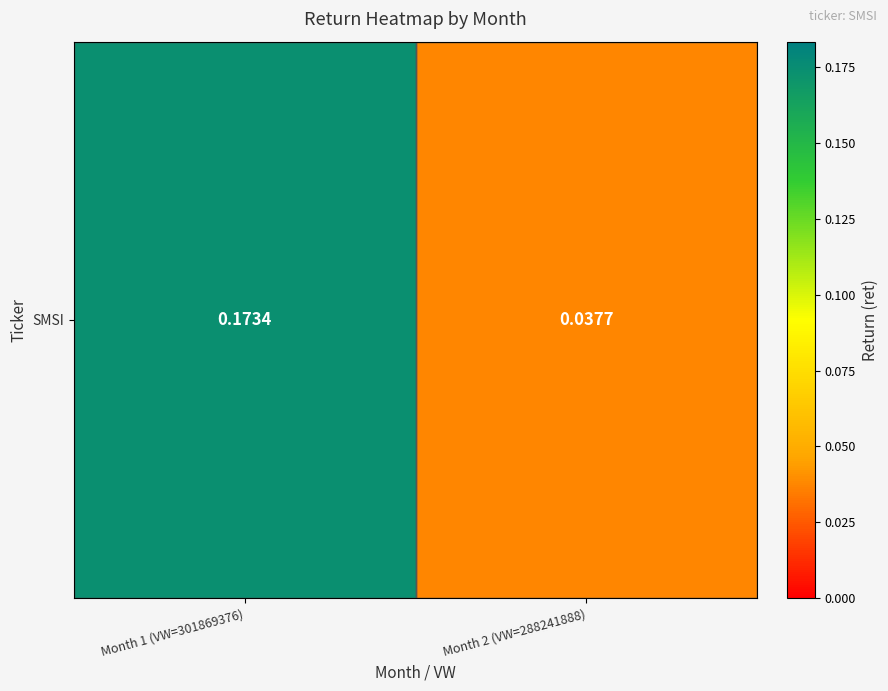

Count the number of data series in this chart.

1